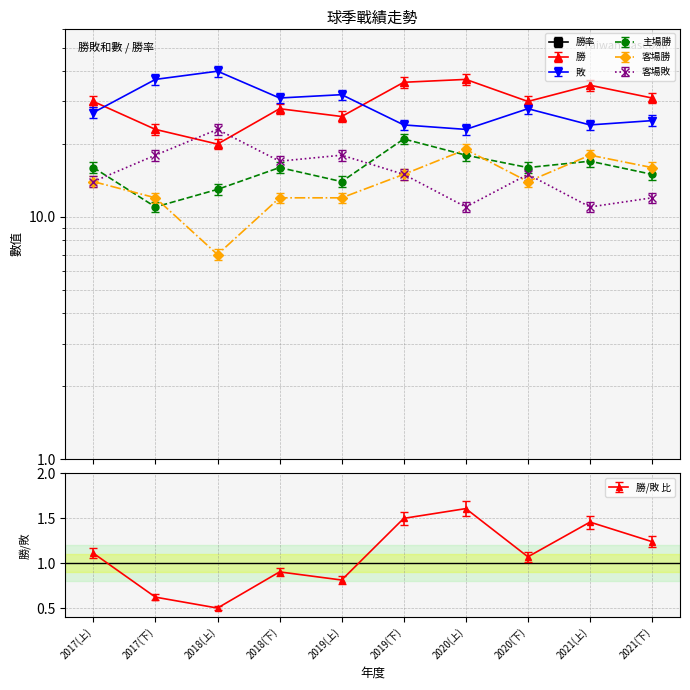

What is the average value of the 客場敗 series?

15.4